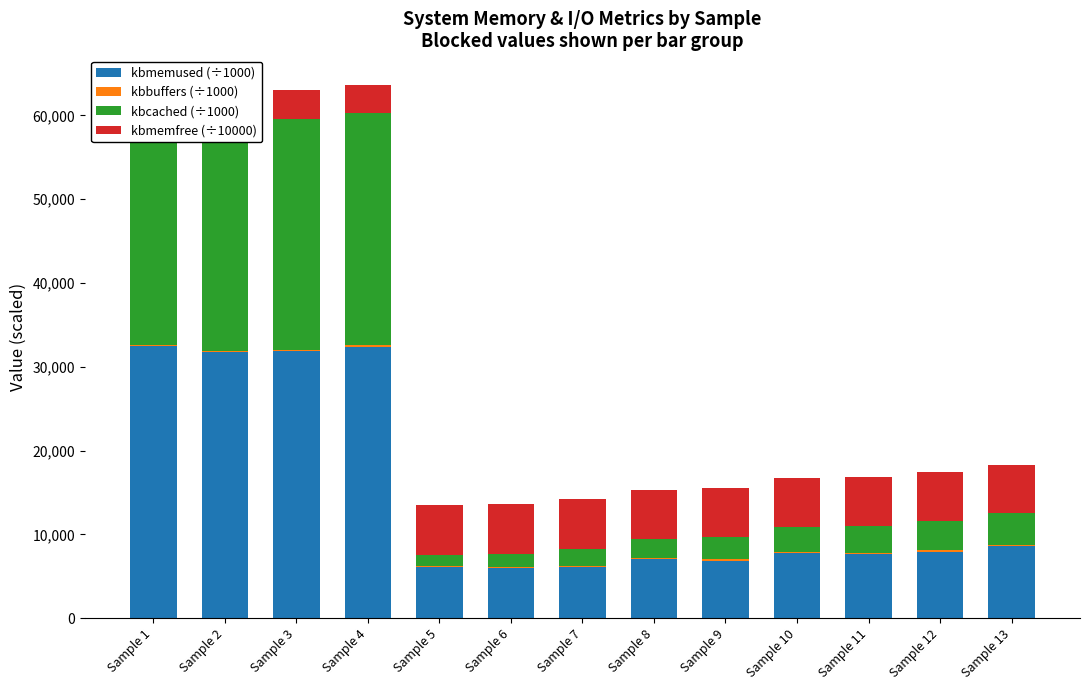

Is it true that kbcached (÷1000) equals 3553.8 at Sample 12?

True